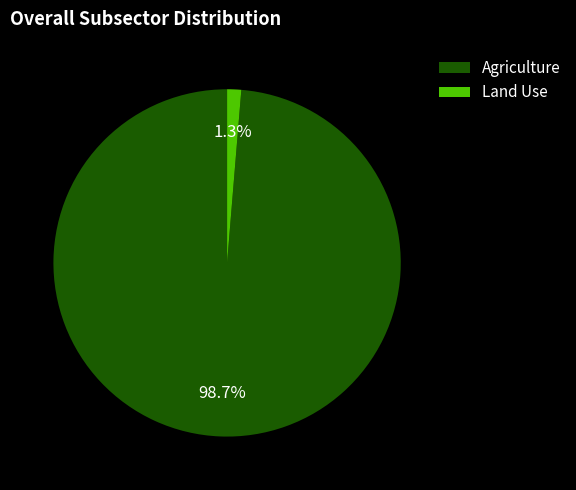

To the nearest percent, what is the difference between the Land Use and Agriculture slice percentages?

97%